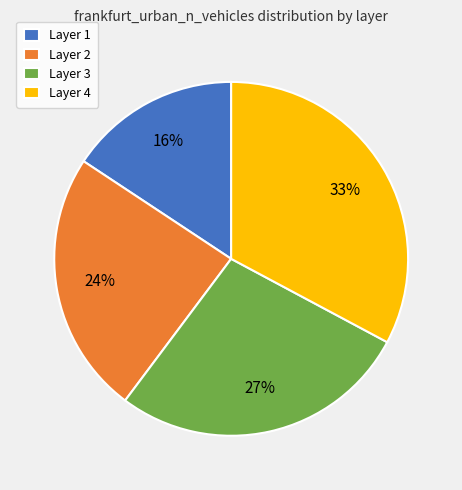

What percentage is the Layer 2 slice, to the nearest percent?

24%